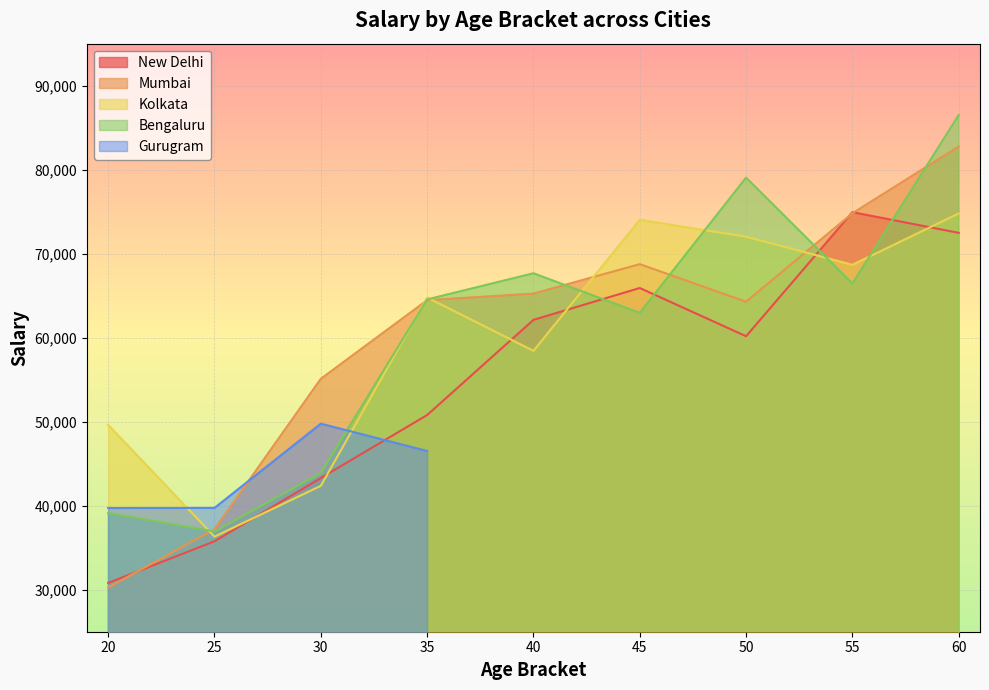

Is the value of Mumbai at 30 greater than the value of Bengaluru at 30?

Yes